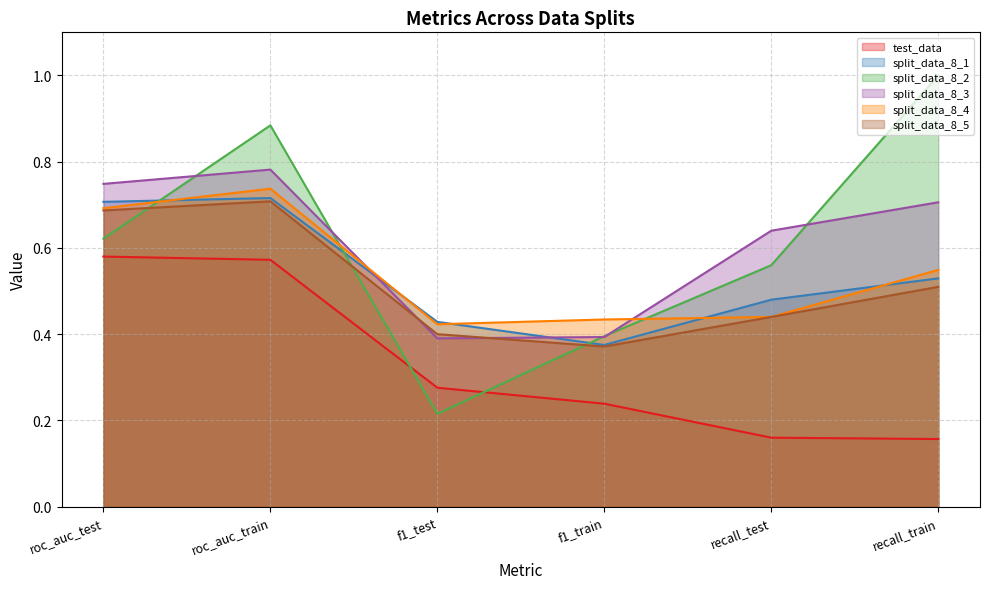

What is the label of the 4th point from the left?

f1_train